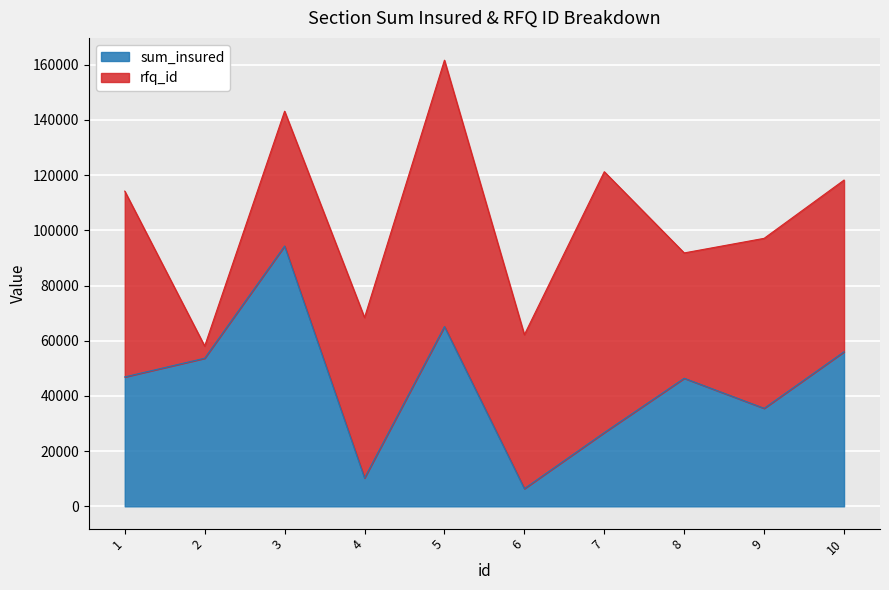

How many lines are shown in the chart?

2